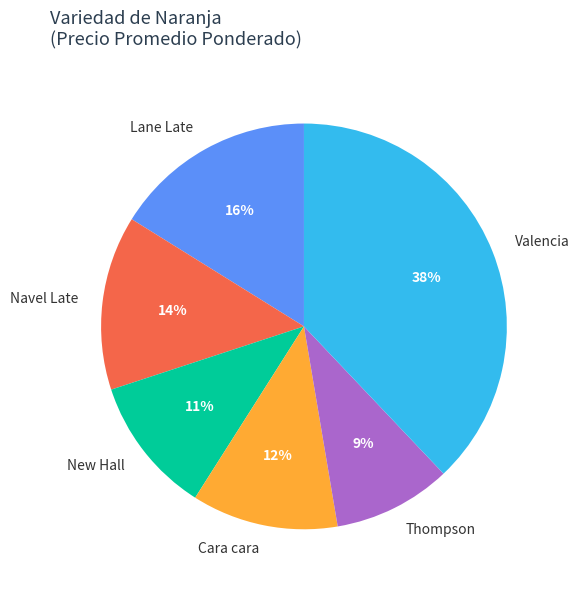

The Navel Late slice represents 14% of the pie. True or false?

True